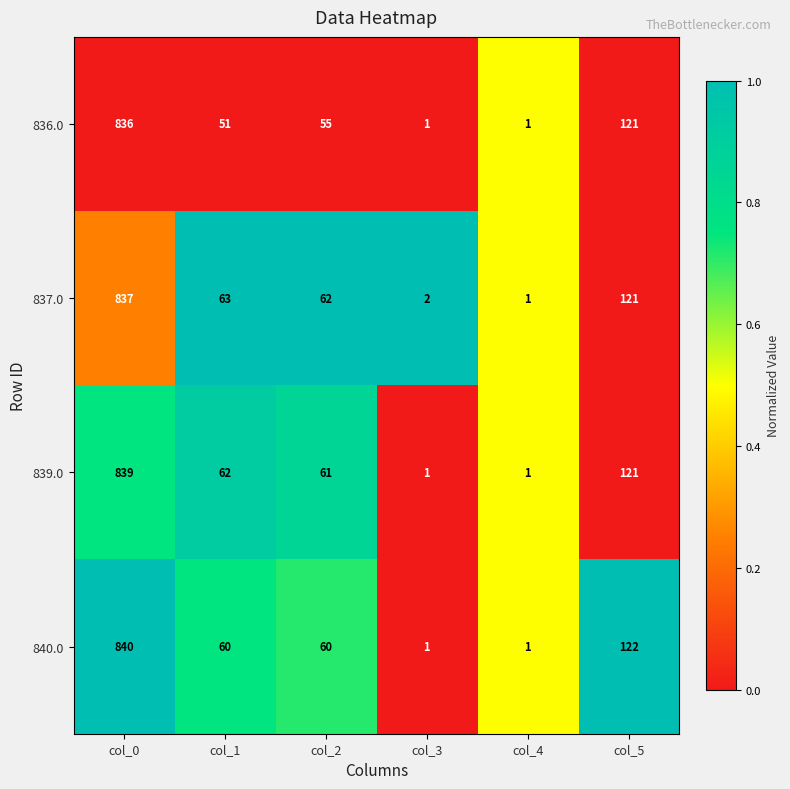

What is the maximum value for 836.0?

836